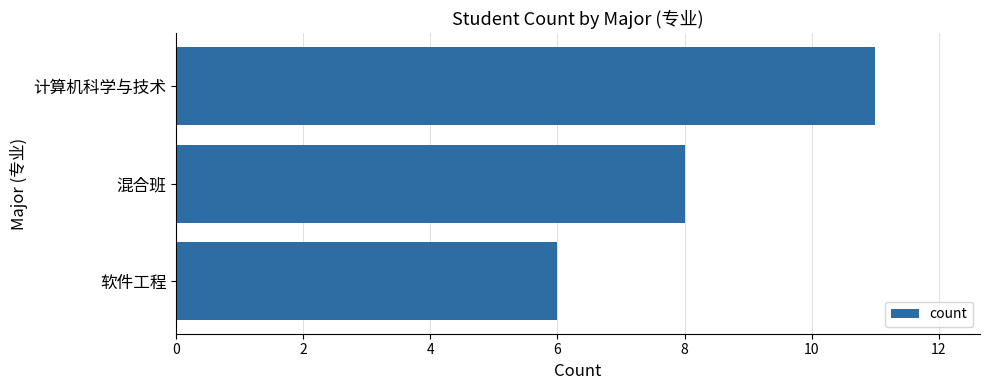

What is the average value?

8